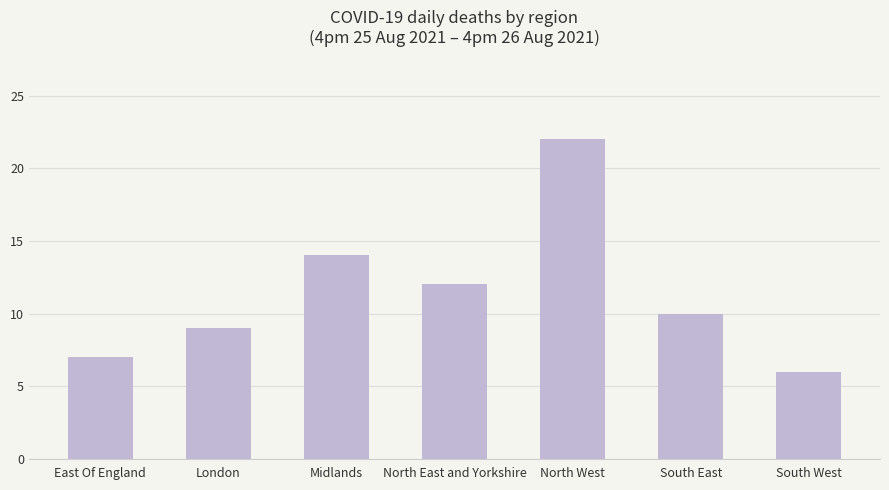

What is the value of the 2nd bar from the left?

9